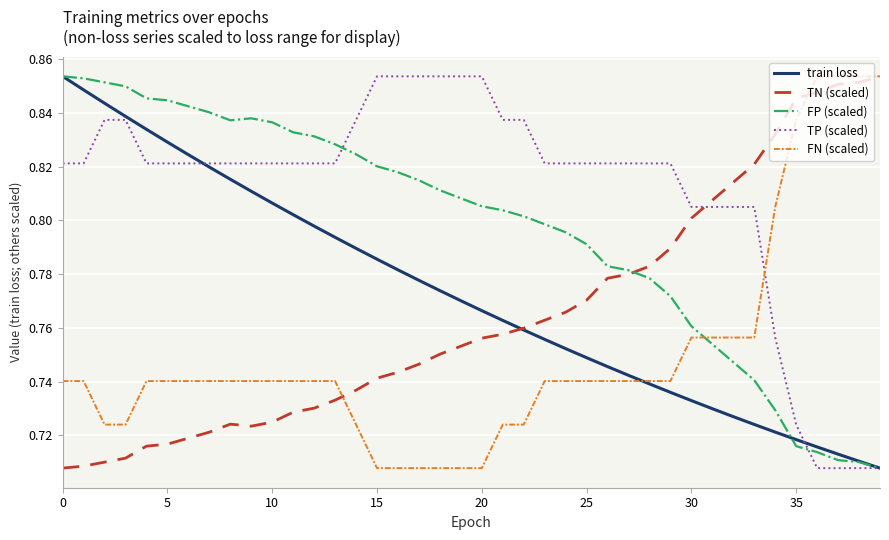

How many intersections are there between FN (scaled) and FP (scaled)?

1